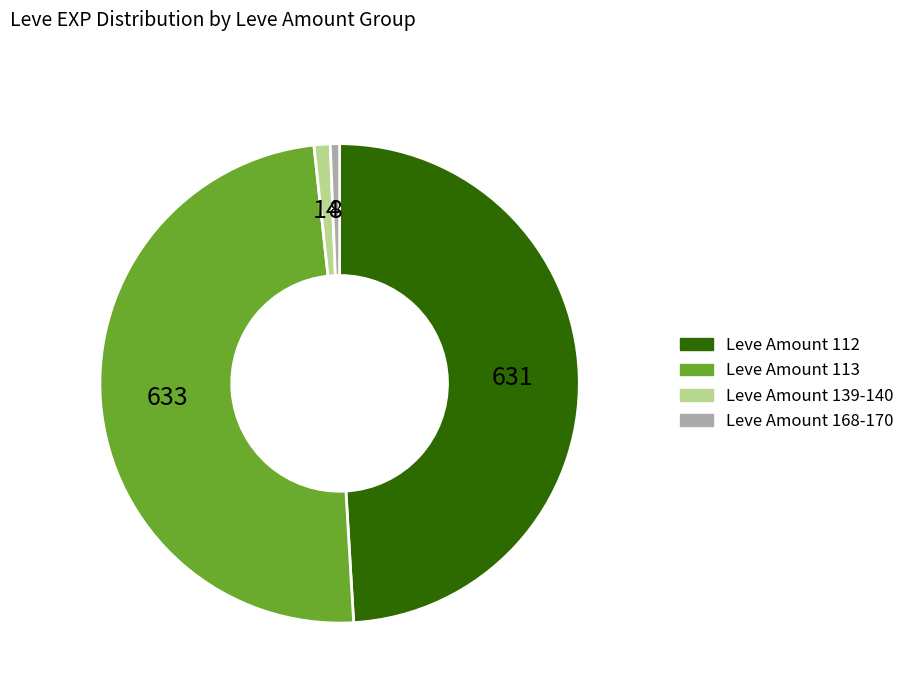

Does any single category account for the majority?

No